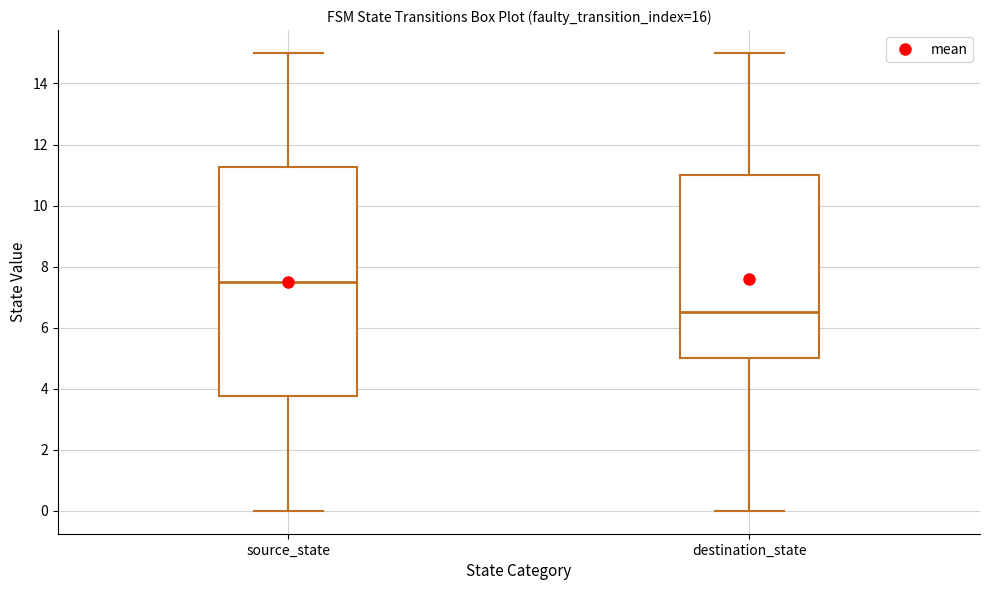

Reading left to right, read every box against the y-axis: the position of its median line, the range the box covers, and the ends of its whiskers. The values are not printed on the chart, so give them approximately, as read against the axis.

source_state: median 7.6, box 3.8 to 11.2, whiskers 0.0 to 15.0
destination_state: median 6.6, box 5.0 to 11.0, whiskers 0.0 to 15.0